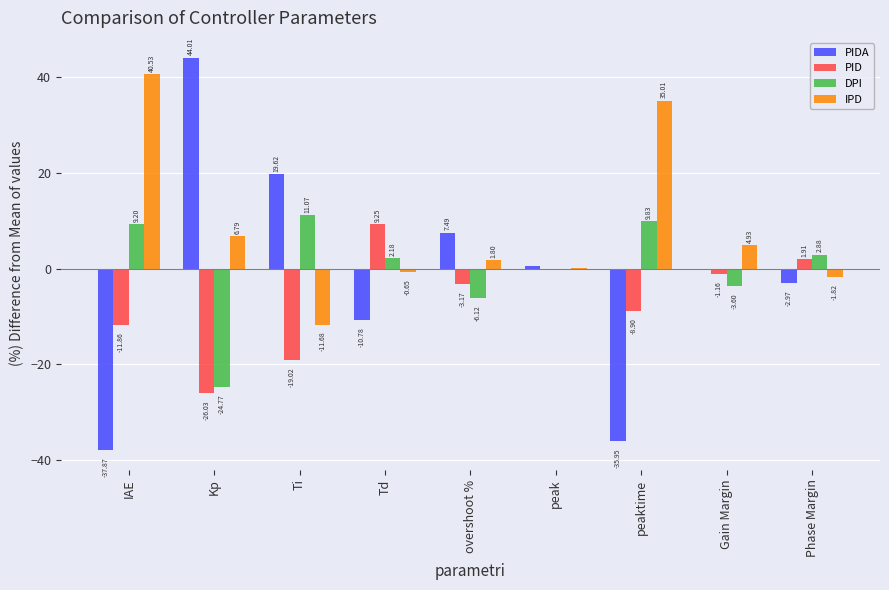

What is the spread (max minus min) of values at Td?

20.0